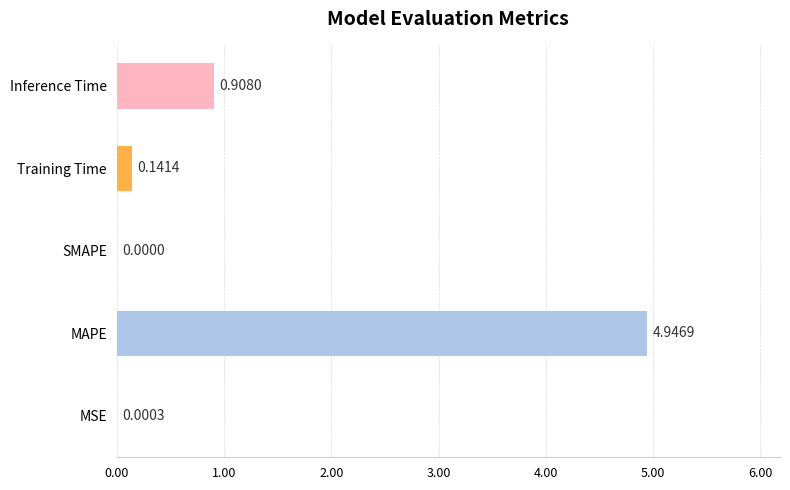

At which label is the value closest to 2?

Inference Time